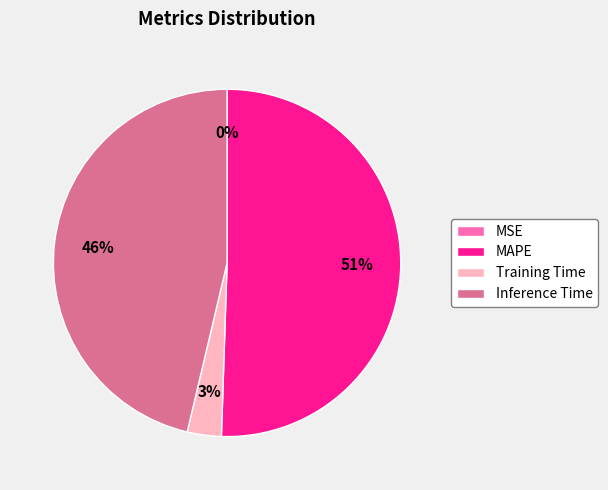

Do Training Time and MAPE together represent more than half of the pie?

Yes